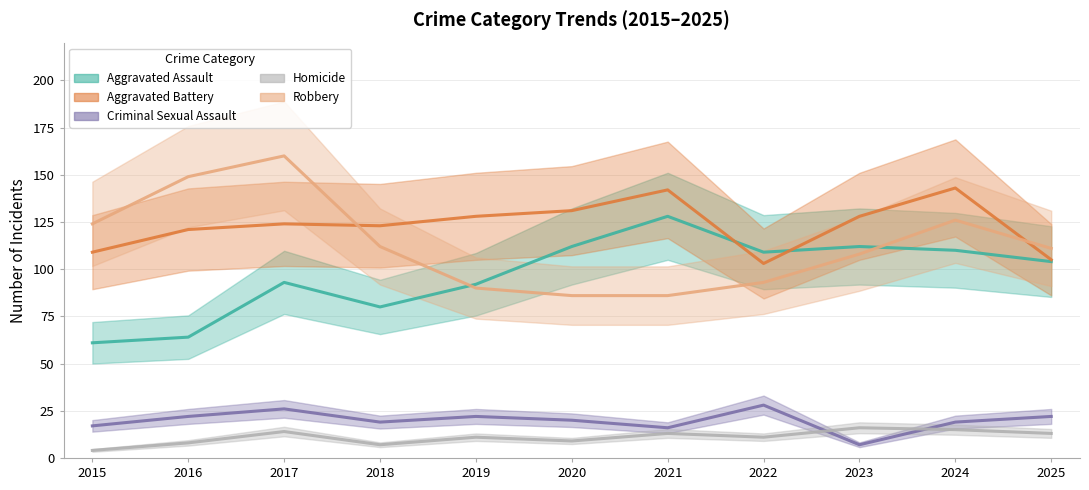

True or false: Aggravated Battery and Criminal Sexual Assault cross at least once.

False